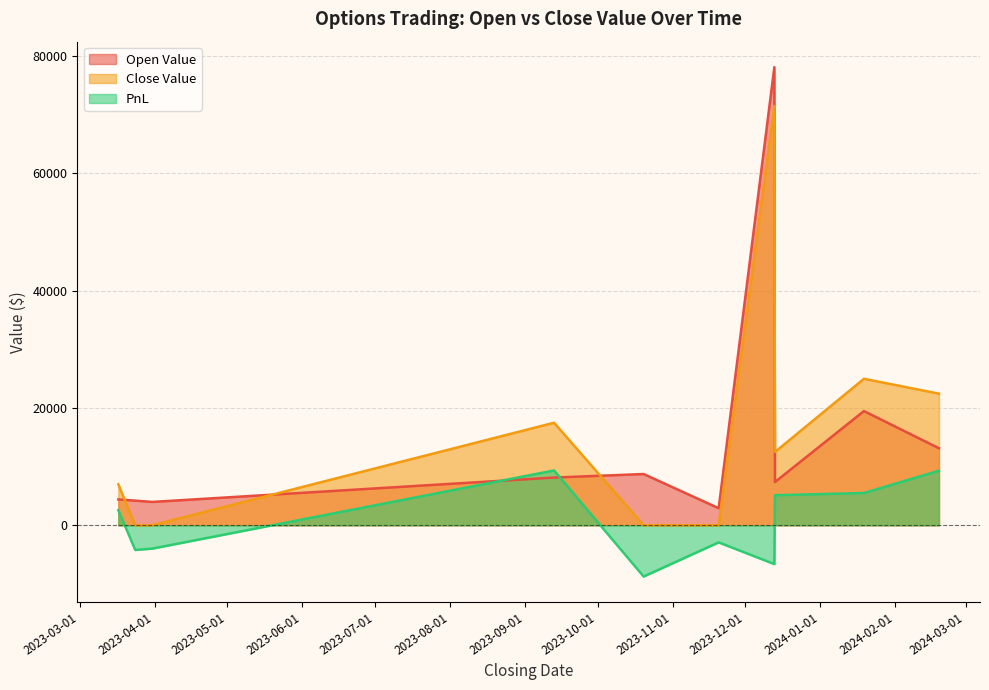

What is the label of the 10th point from the left?

2024-02-19